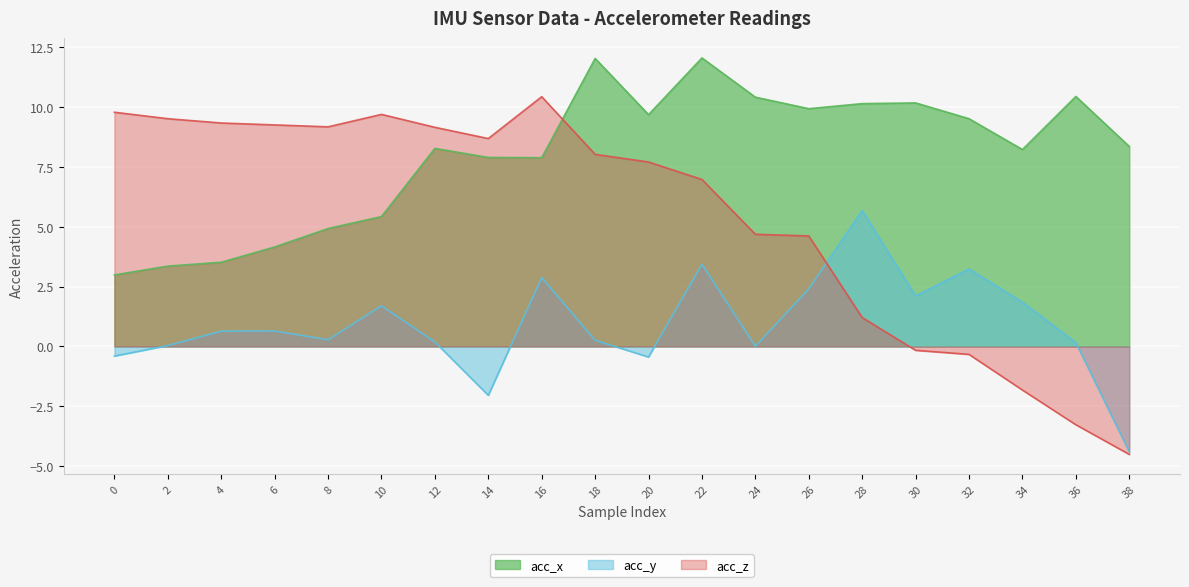

At which category does the chart reach its minimum across all series?

38